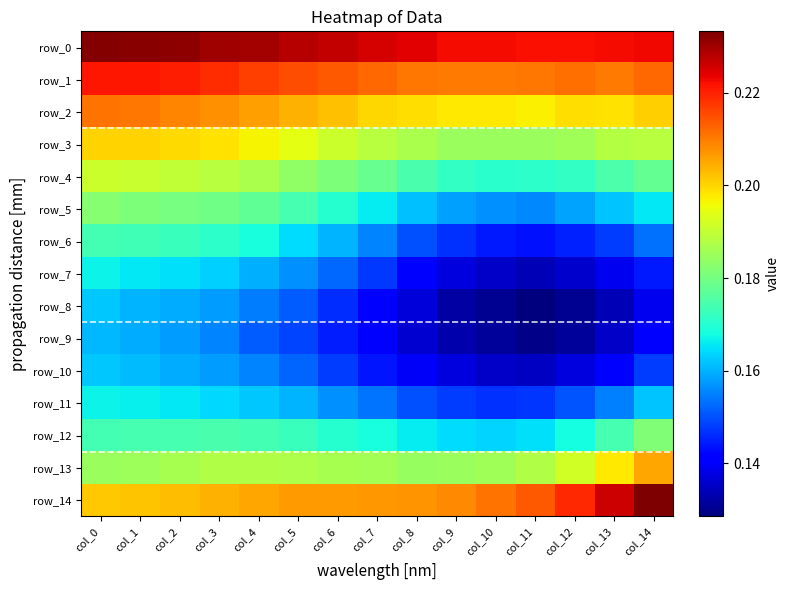

Which series has the widest spread of values?

row_8